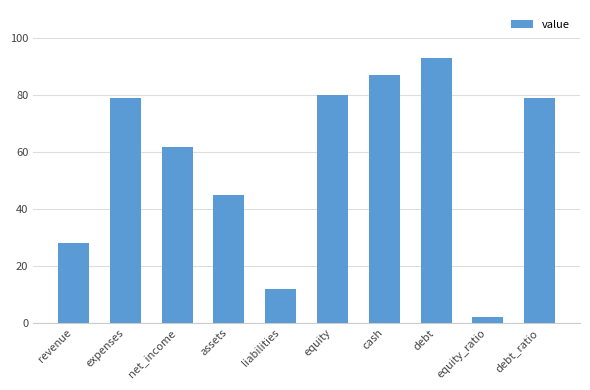

Reading right to left, transcribe all the data shown in this chart.

79	2	93	87	80	12	45	62	79	28